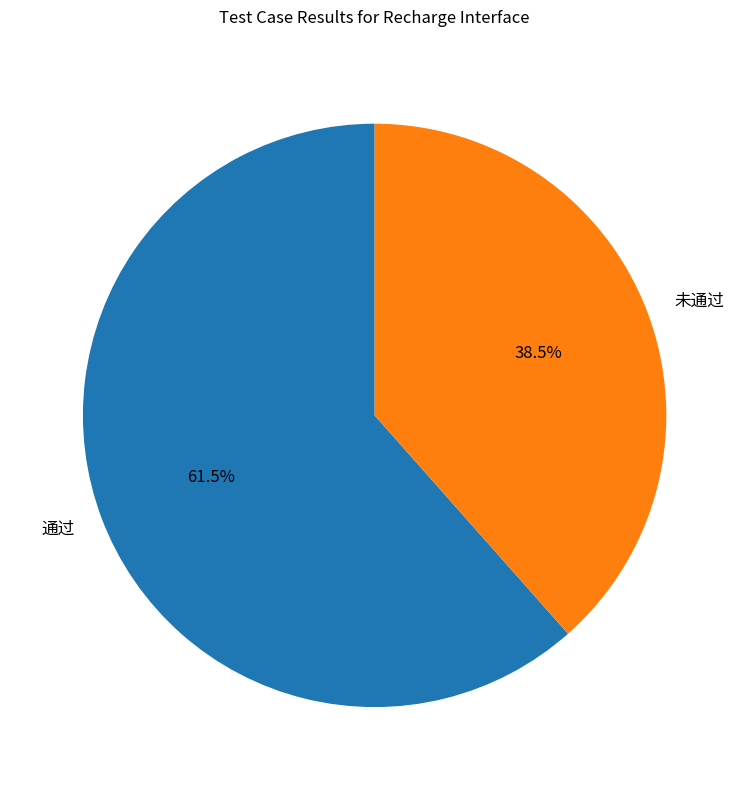

Rank the categories by value from highest to lowest.

通过, 未通过